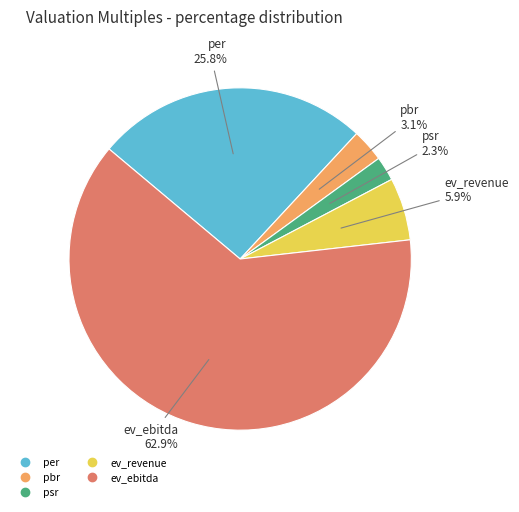

Which slice is the smallest?

psr